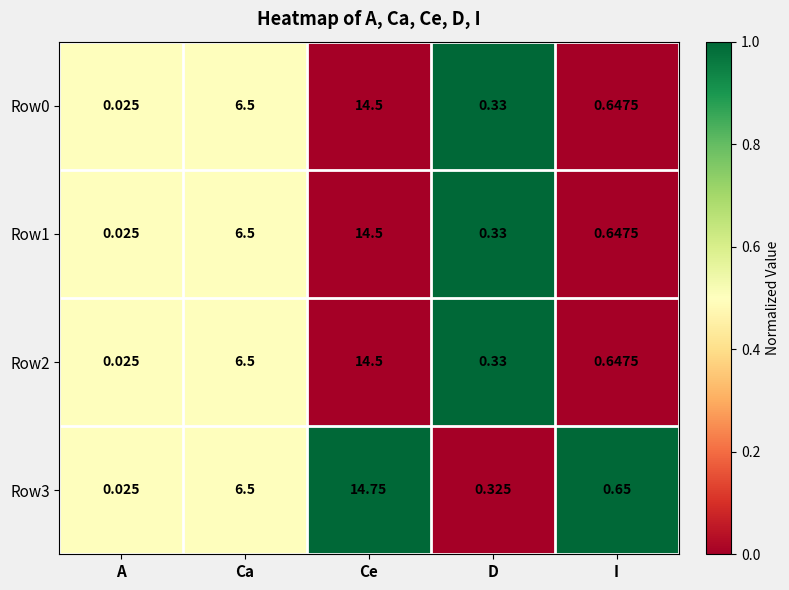

How many data points does each series have?

5